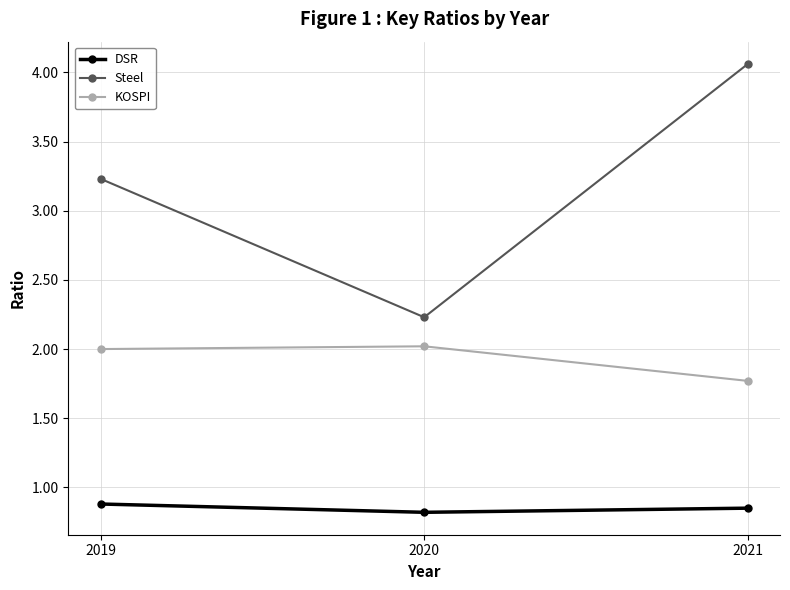

What are all the series names shown in the legend?

DSR, Steel, KOSPI